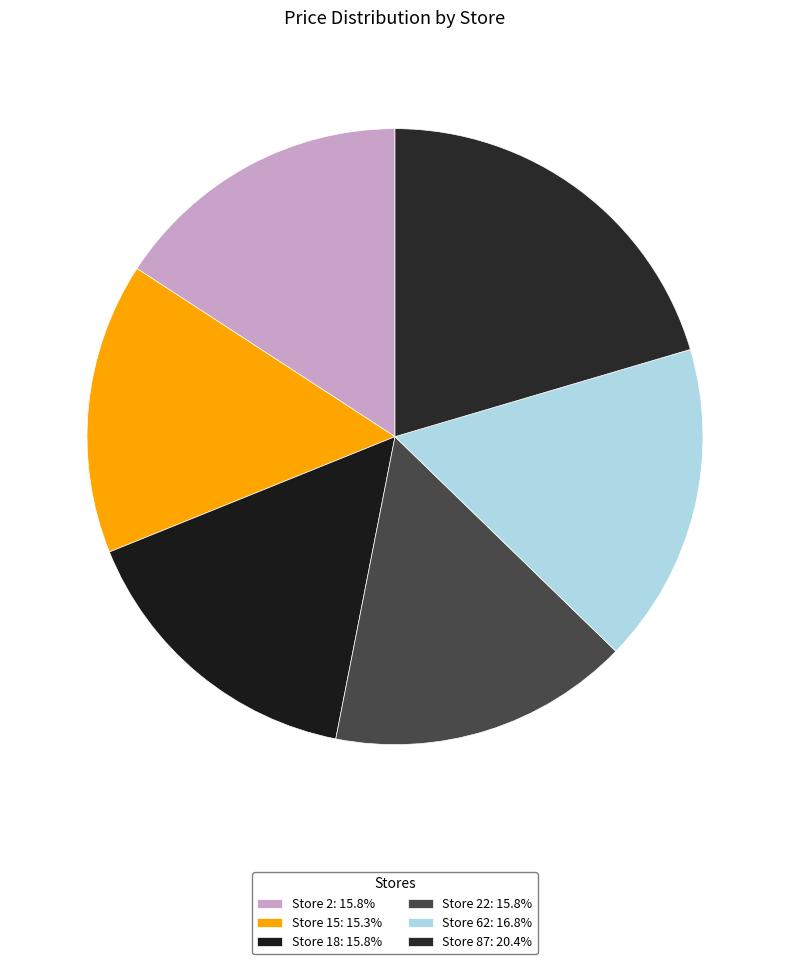

Count the number of slices in the pie.

6